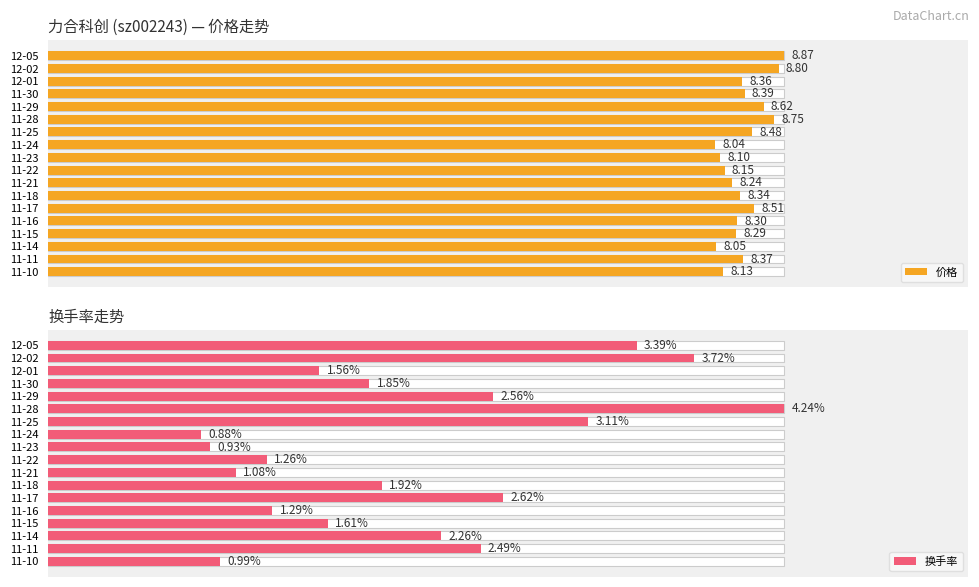

How many data points does each series have?

18